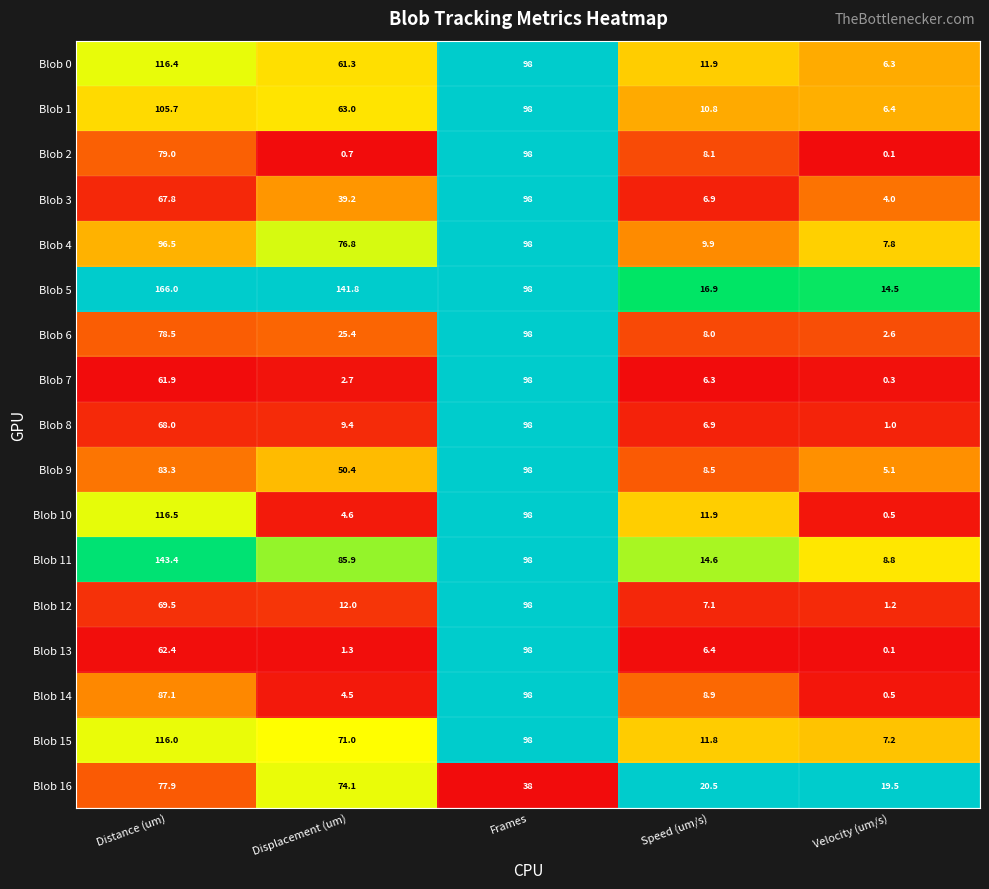

How many categories are shown in the chart?

5